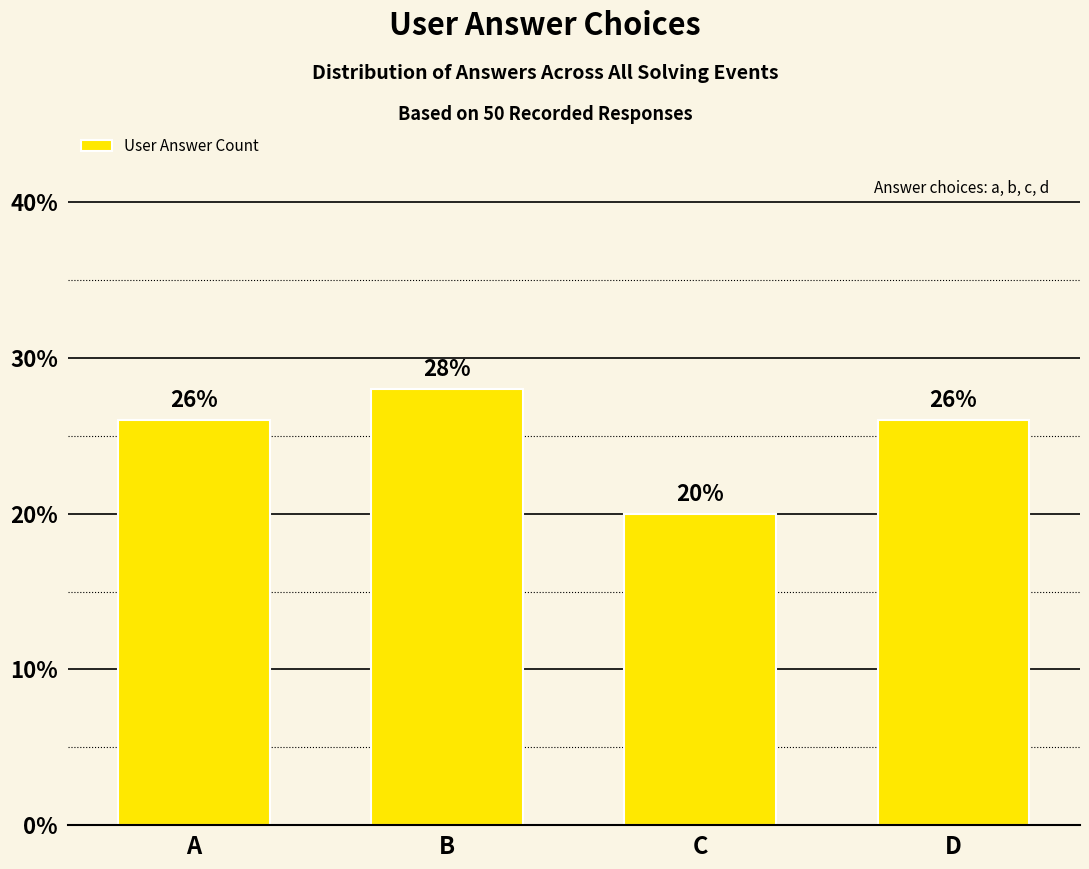

Is it true that the value at B is 28.0?

True